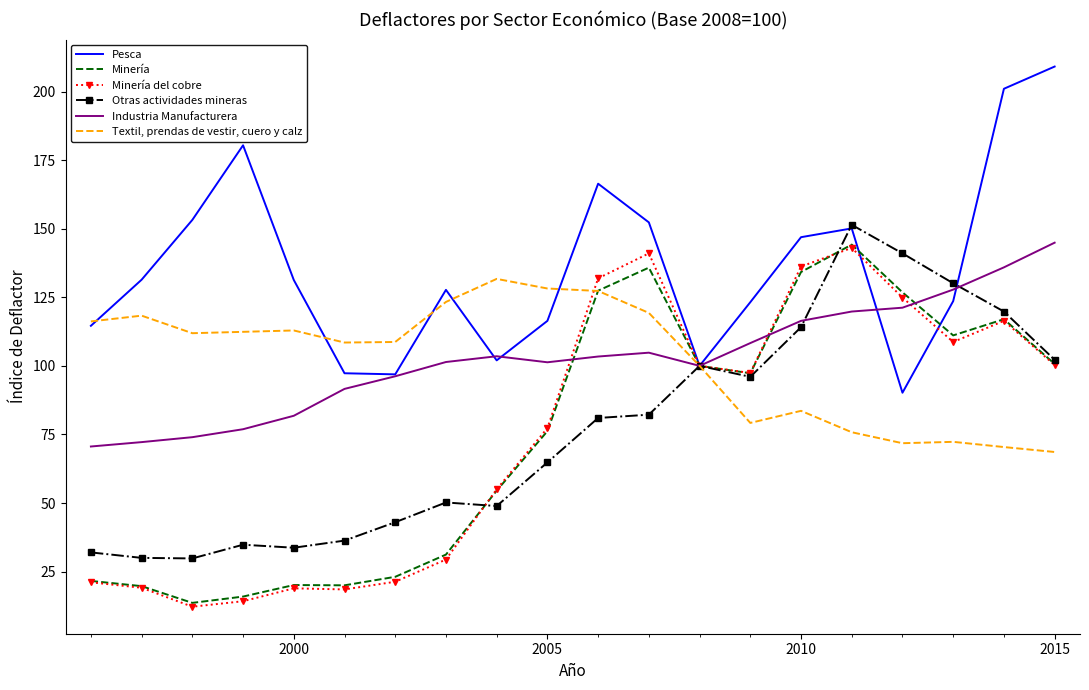

What is the highest value of the Industria Manufacturera series?

144.9